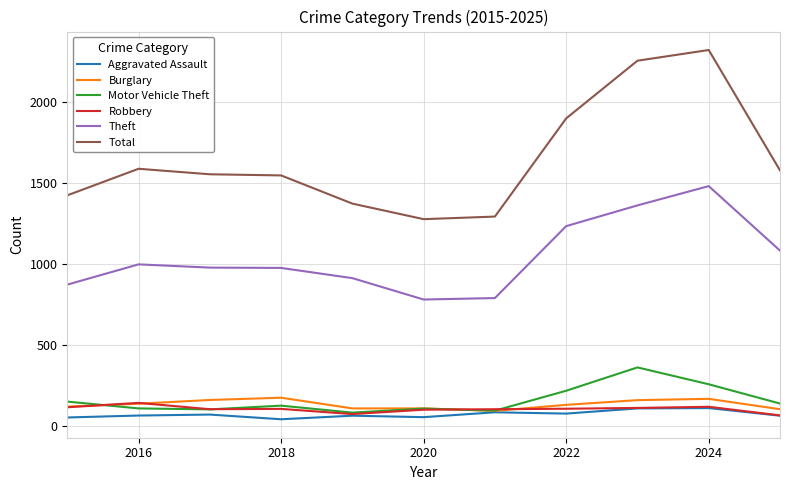

Which series has the largest range (max minus min)?

Total